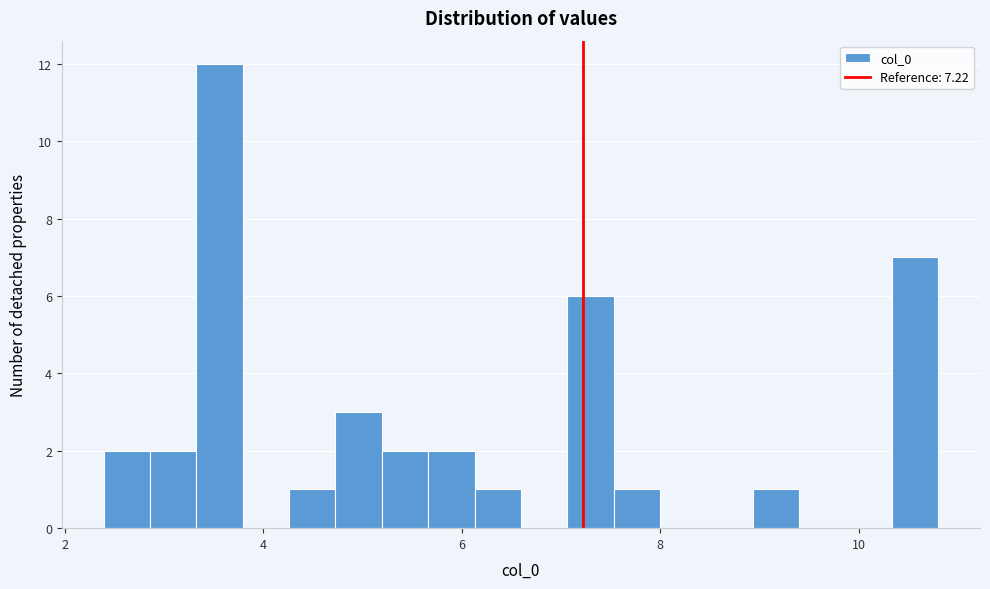

Around what value on the x-axis is the tallest bar? Give the approximate position of its centre, as read against the axis.

3.6